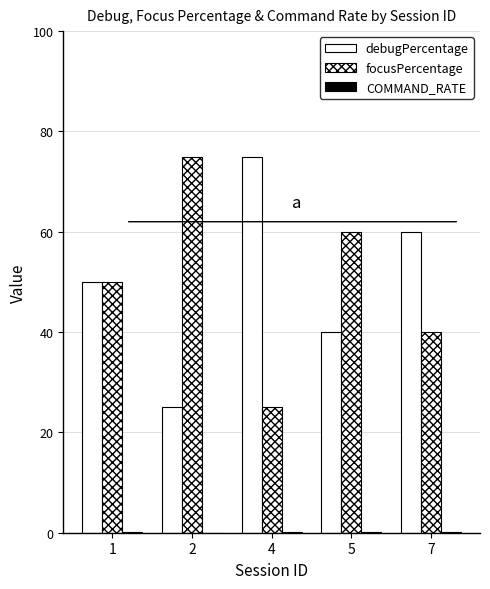

The debugPercentage series shows 50.0 at 1. True or false?

True